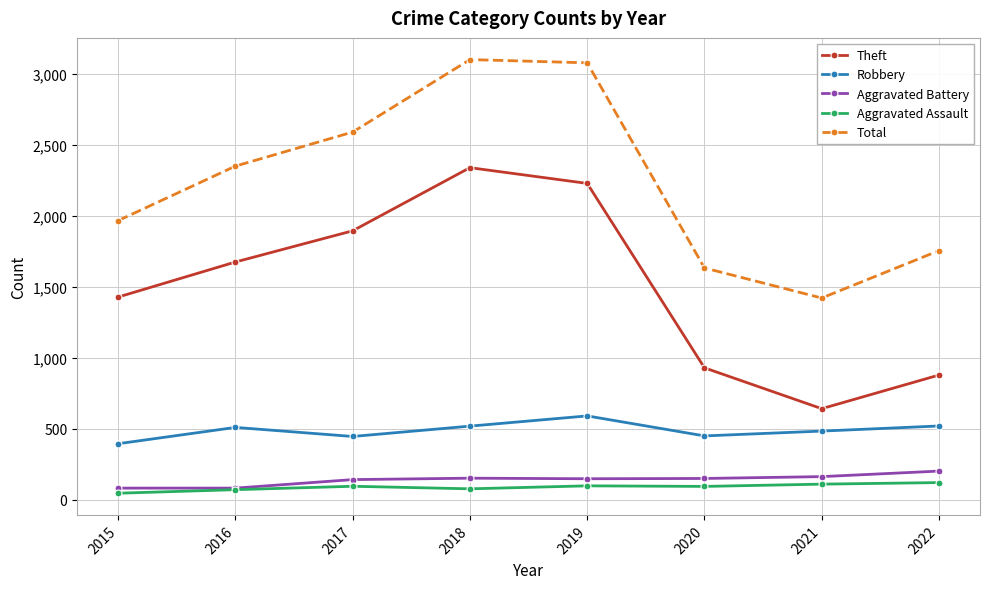

True or false: Total and Aggravated Battery intersect in this chart.

False